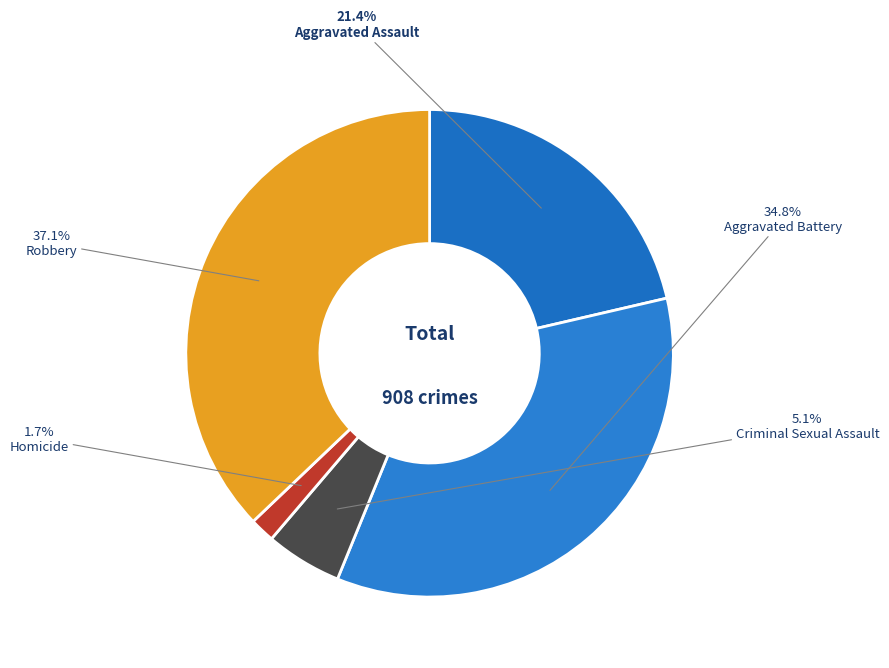

What percentage is NOT represented by Robbery?

62.9%